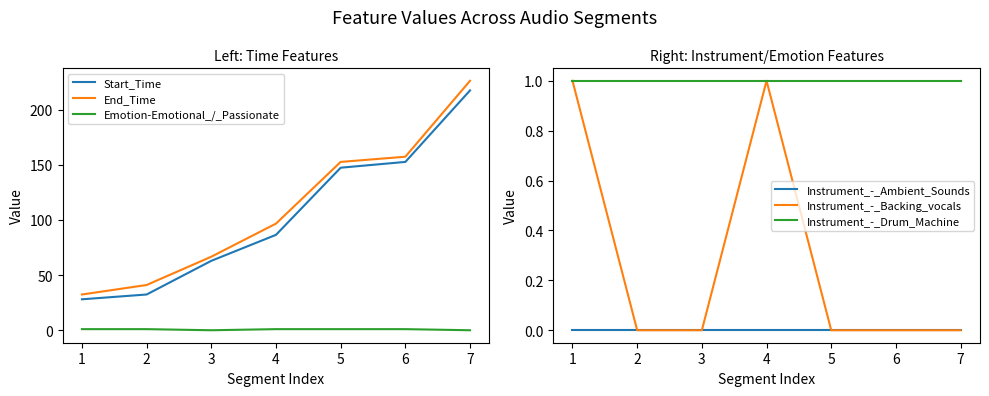

The Instrument_-_Drum_Machine series shows 1.0 at 5. True or false?

True